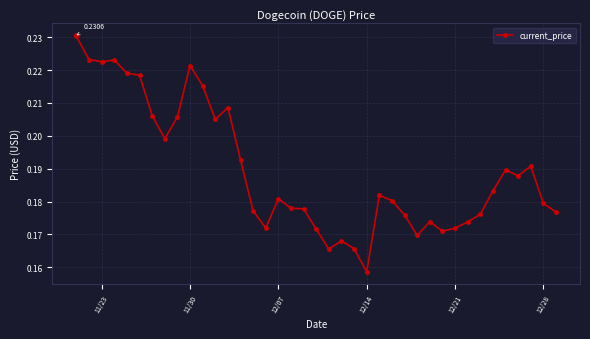

What is the difference between the second highest and minimum values?

0.1